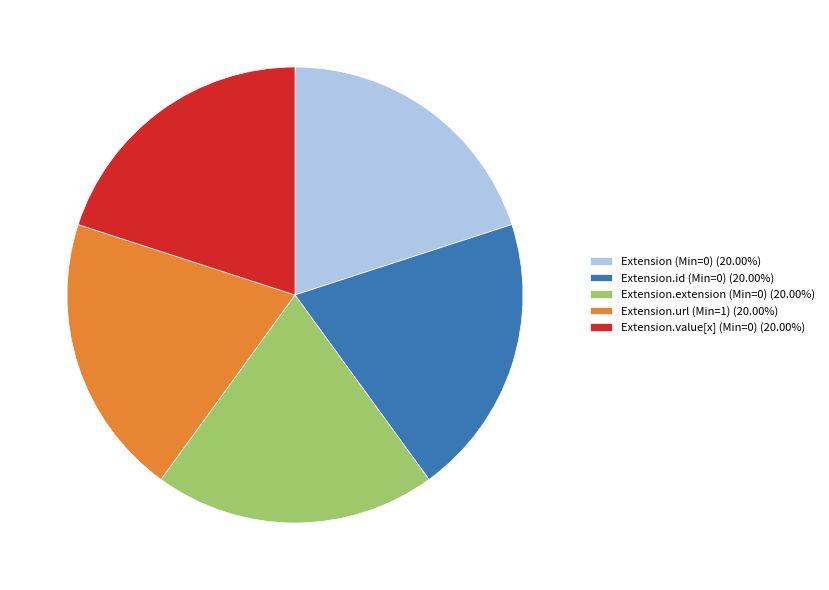

Count the number of slices in the pie.

5